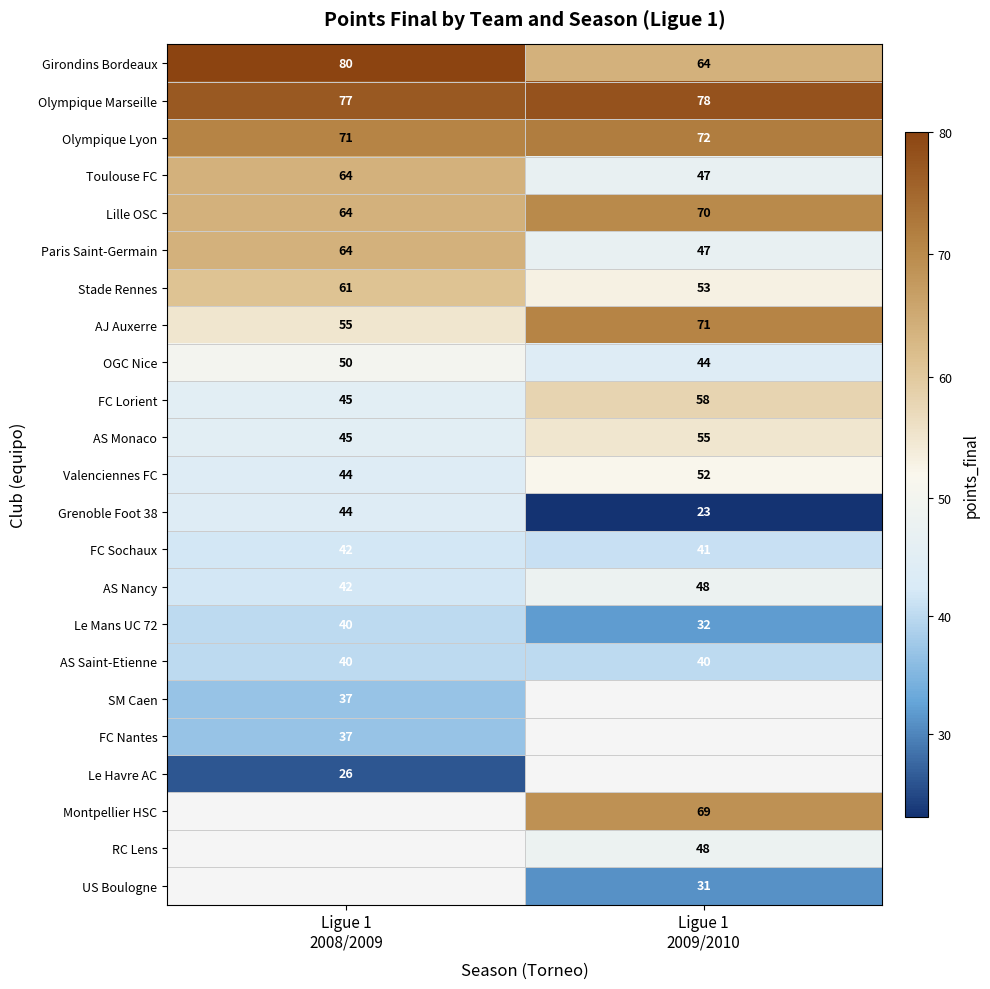

What is the difference between the maximum and minimum values in the Grenoble Foot 38 series?

21